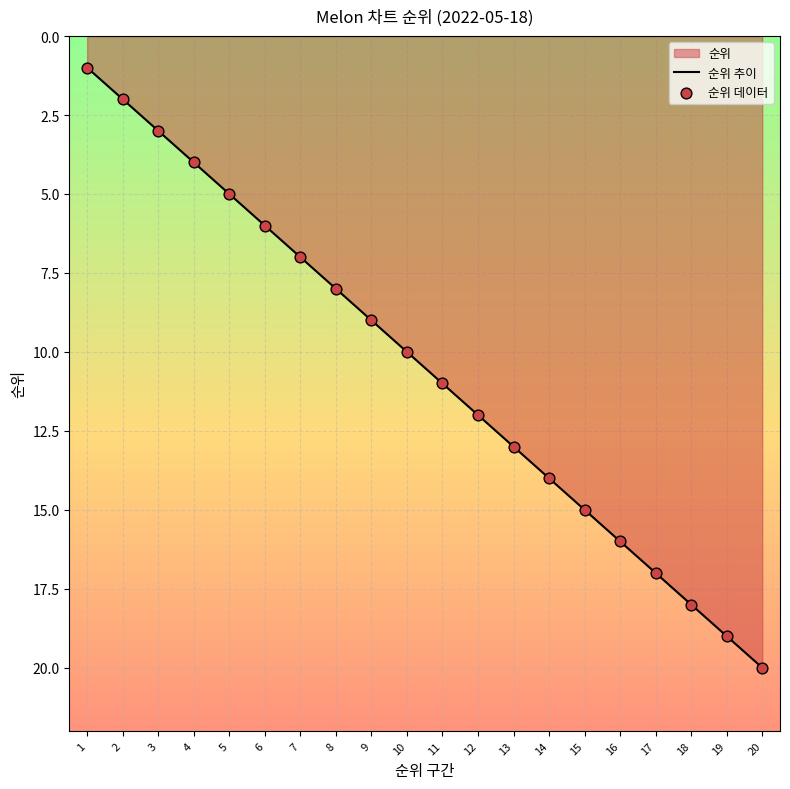

Which series contains the highest Y value?

순위 추이